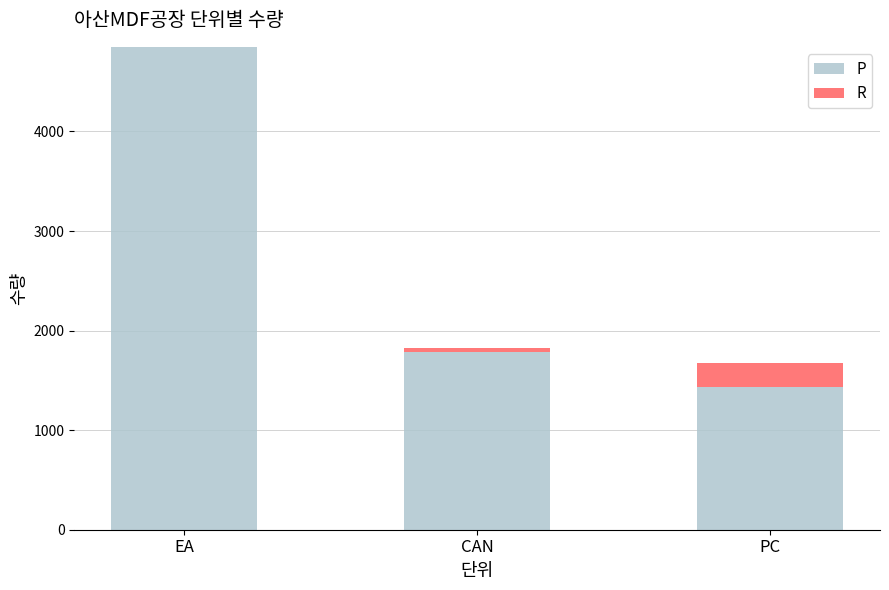

Is it true that P equals 1437 at PC?

True